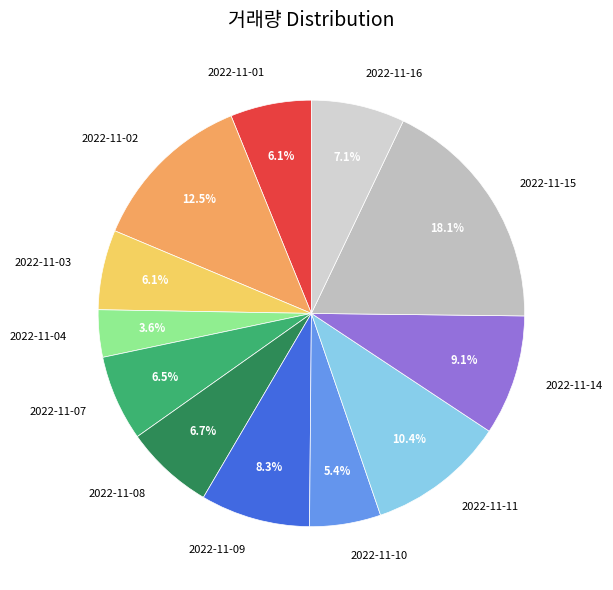

What is the ratio of the value at 2022-11-11 to the value at 2022-11-09?

1.3